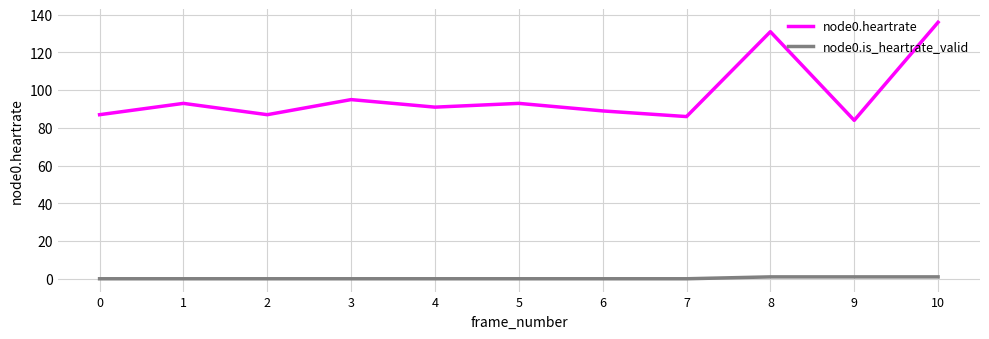

True or false: node0.heartrate and node0.is_heartrate_valid intersect in this chart.

False